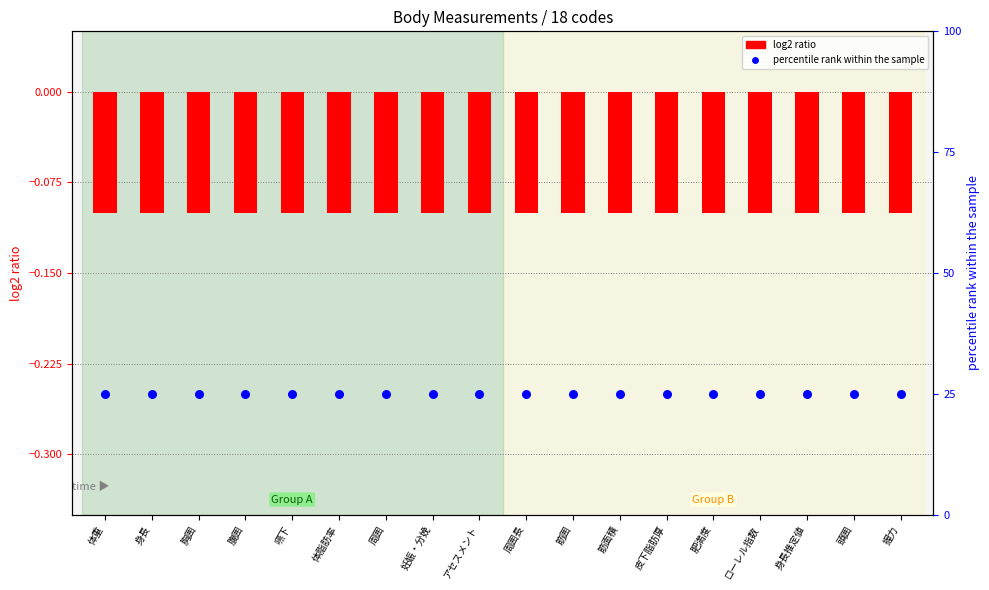

Which series contains the lowest Y value?

log2 ratio